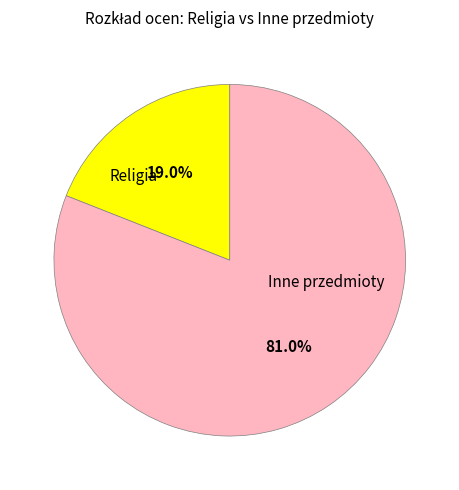

Is there a majority slice in this chart?

Yes